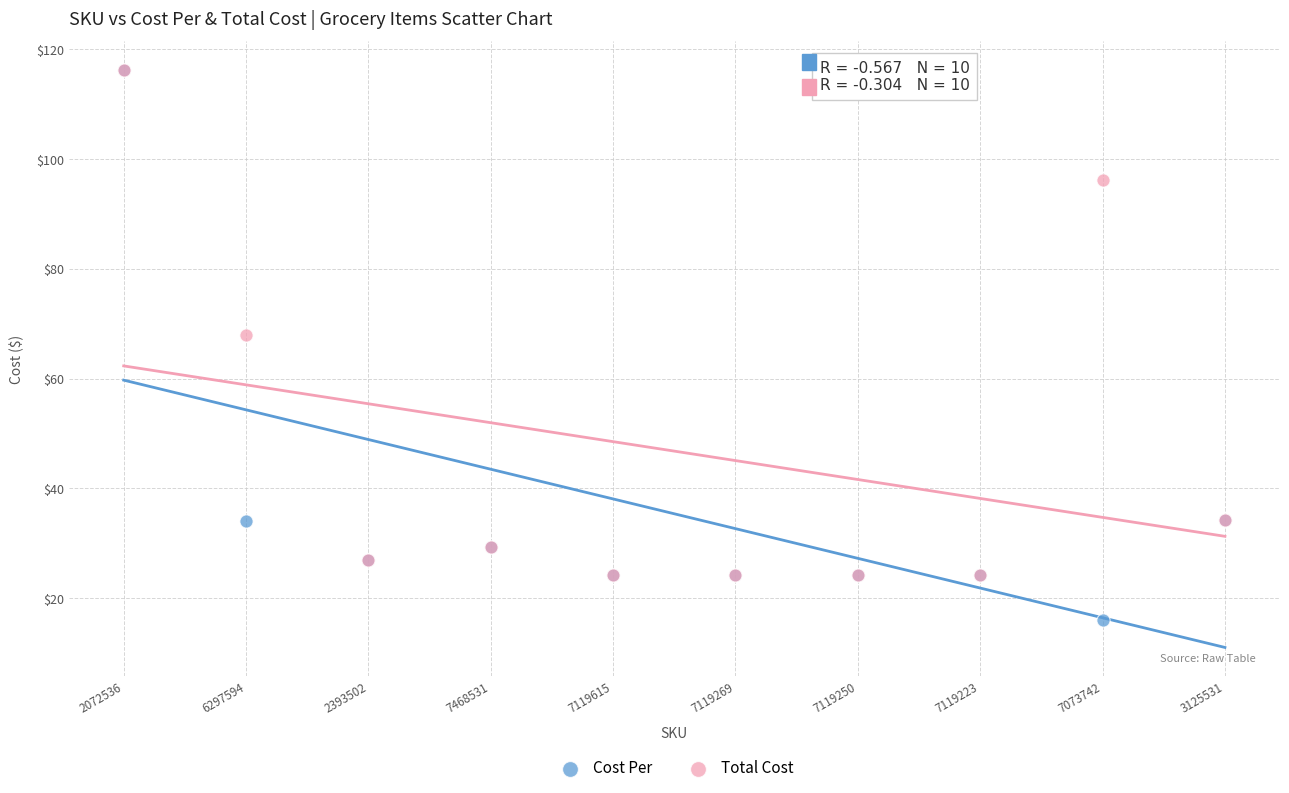

Which series reaches the minimum Y coordinate?

Cost Per